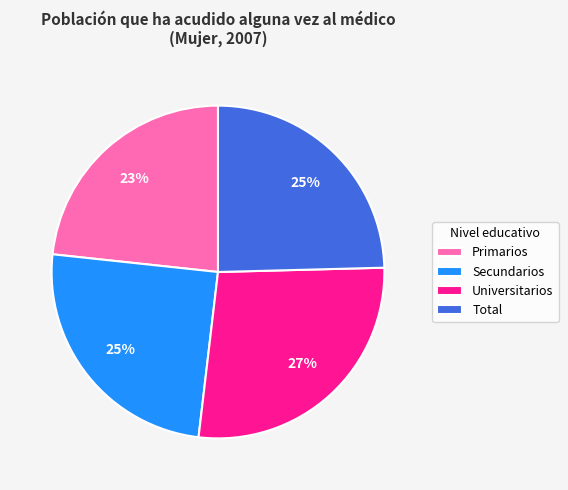

Which has a higher value, Universitarios or Total?

Universitarios